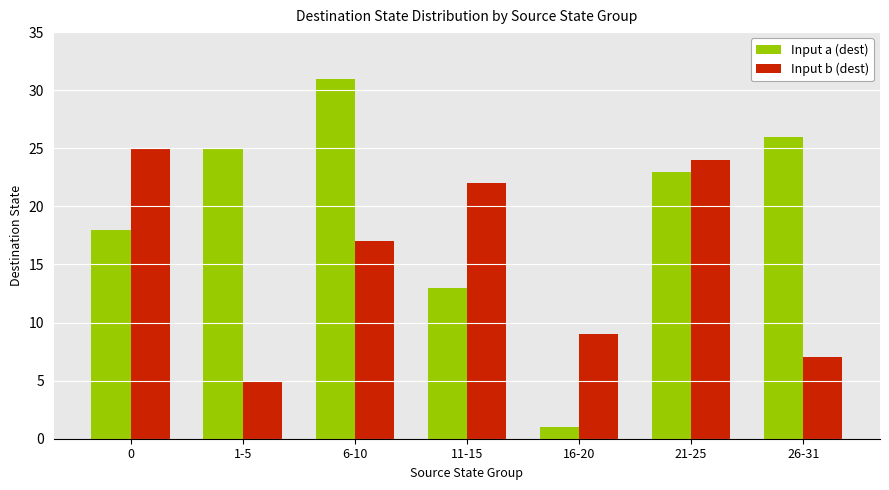

True or false: Input a (dest) has a value of 9 at 1-5.

False